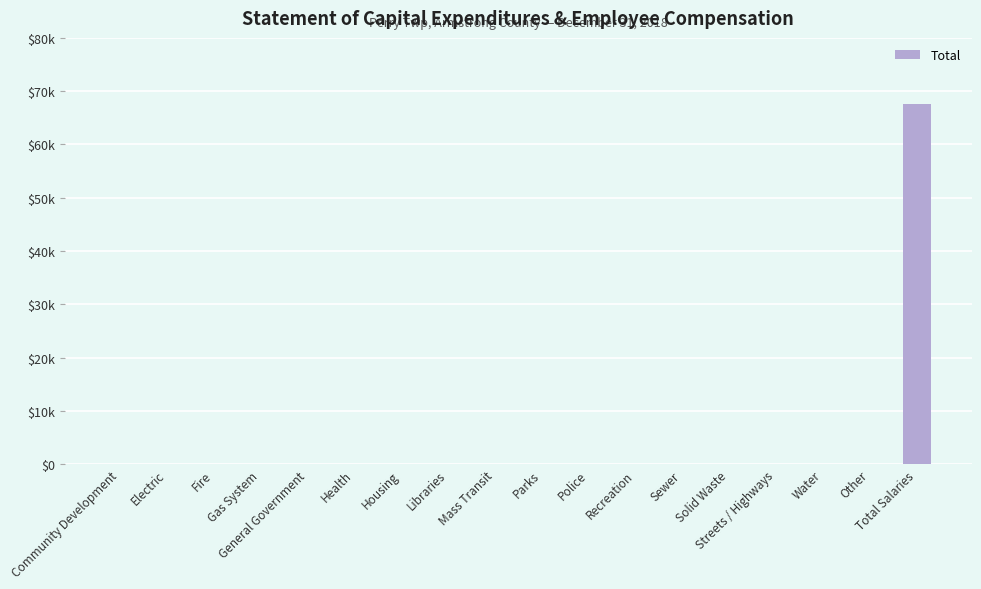

The value at Police is 0. True or false?

True